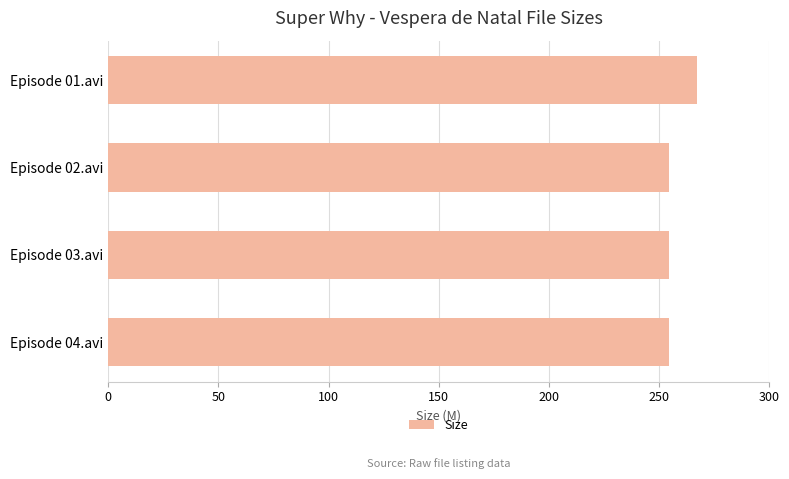

How many bars are there in total?

4